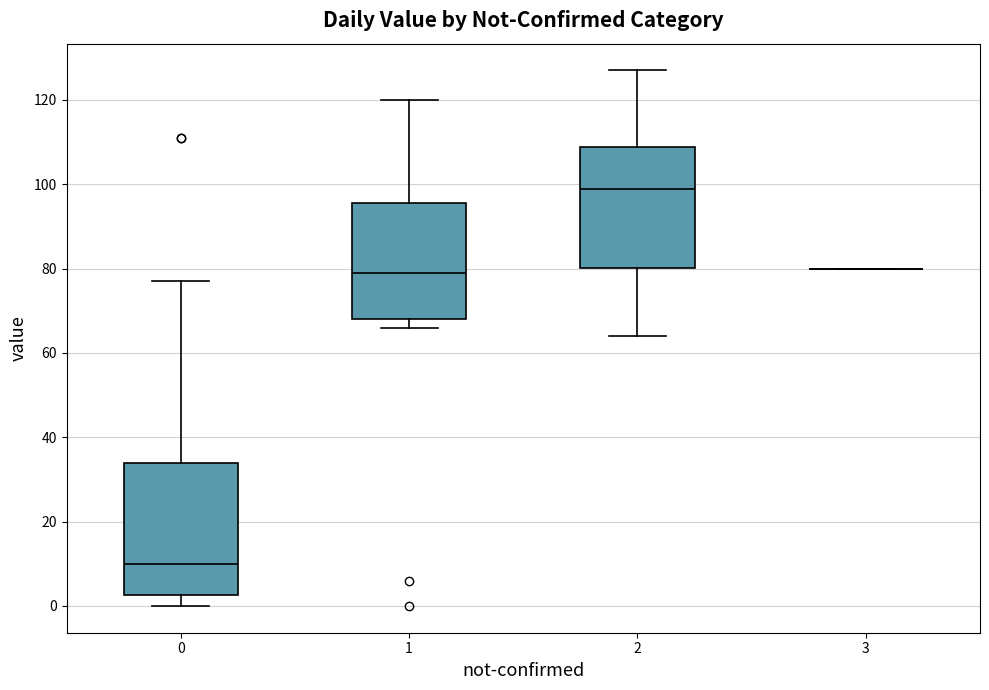

Reading left to right, read every box against the y-axis: the position of its median line, the range the box covers, and the ends of its whiskers. The values are not printed on the chart, so give them approximately, as read against the axis.

0: median 10, box 2 to 34, whiskers 0 to 78
1: median 80, box 68 to 96, whiskers 66 to 120
2: median 100, box 80 to 108, whiskers 64 to 128
3: box collapsed to a line at 80, whiskers 80 to 80